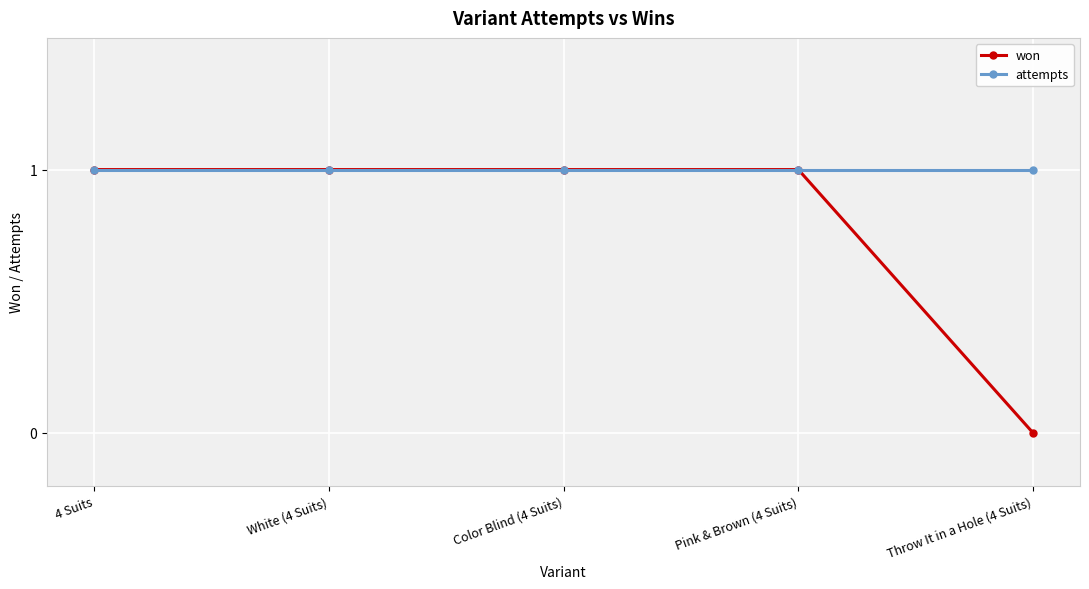

The value of won at Color Blind (4 Suits) is 0. True or false?

False